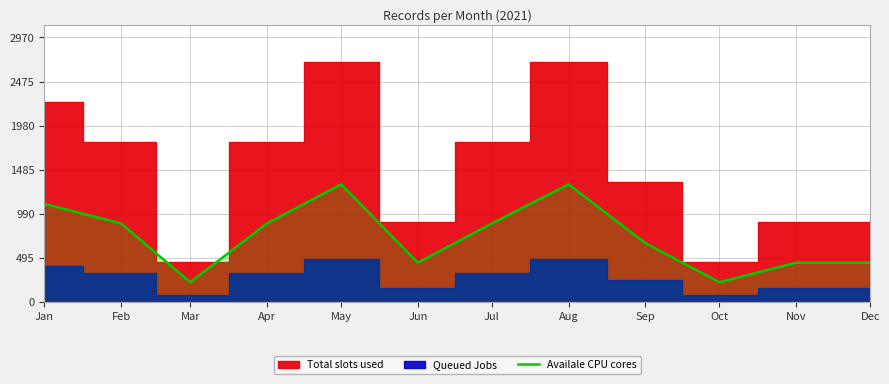

True or false: the data shows 660 at Sep.

True